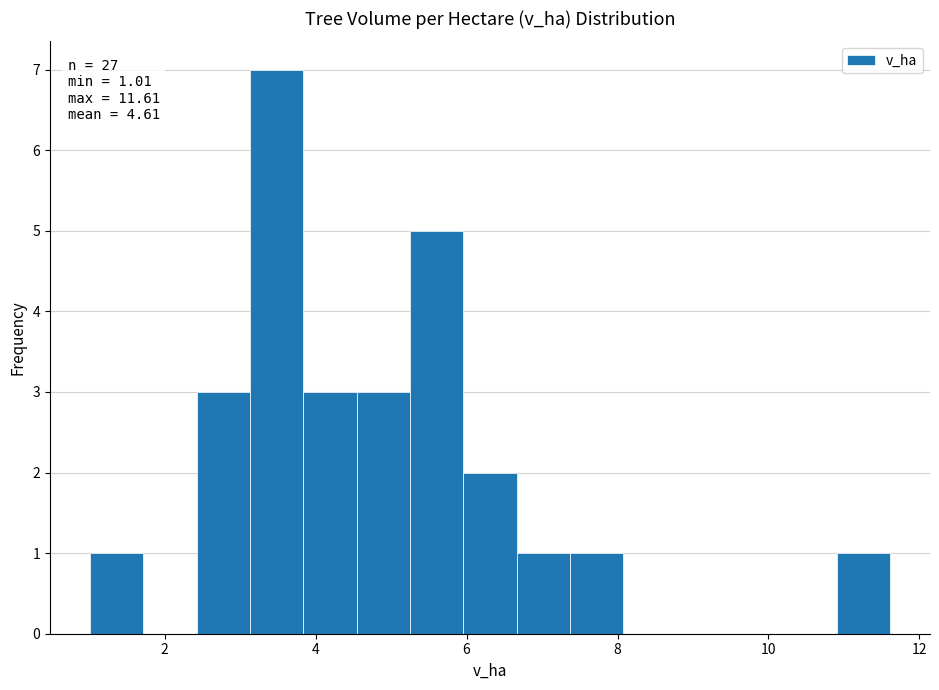

Read against the x-axis, roughly where is the centre of the tallest bar?

3.4